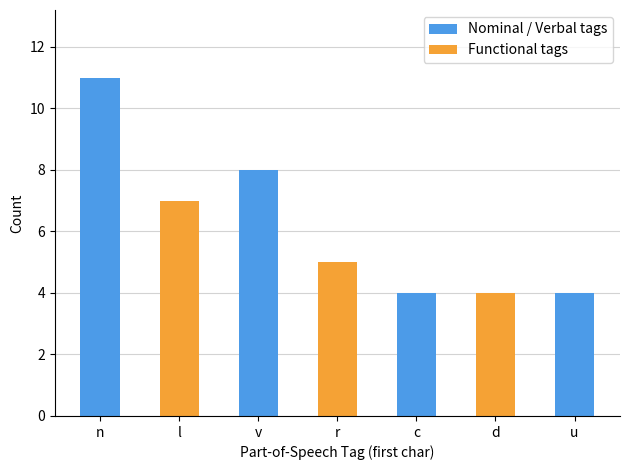

What is the change in value from v to u?

-4